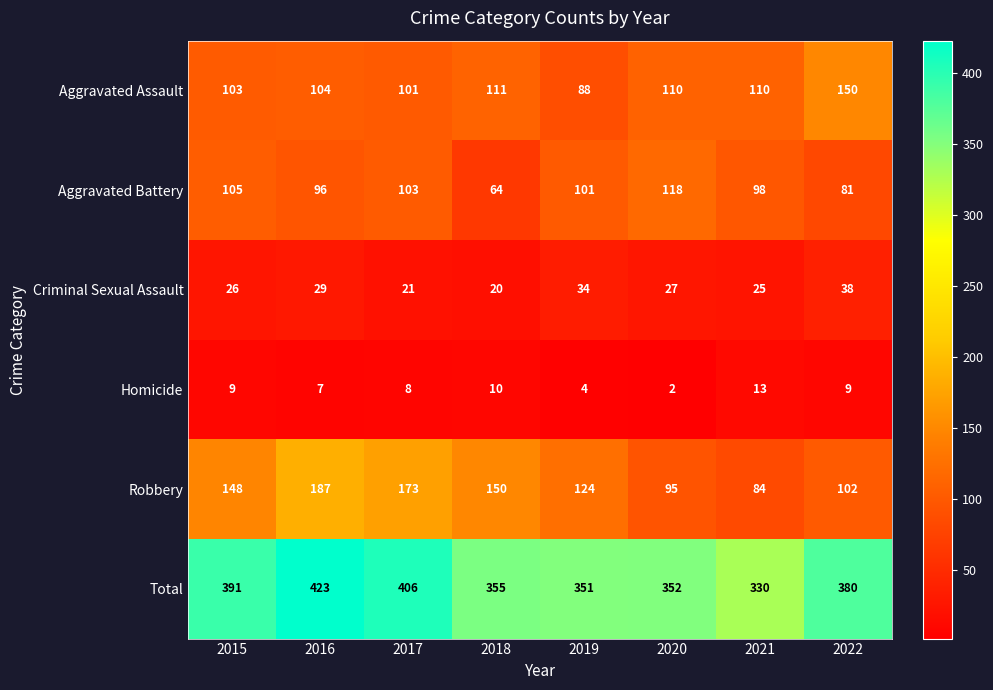

How many distinct data groups are displayed?

6